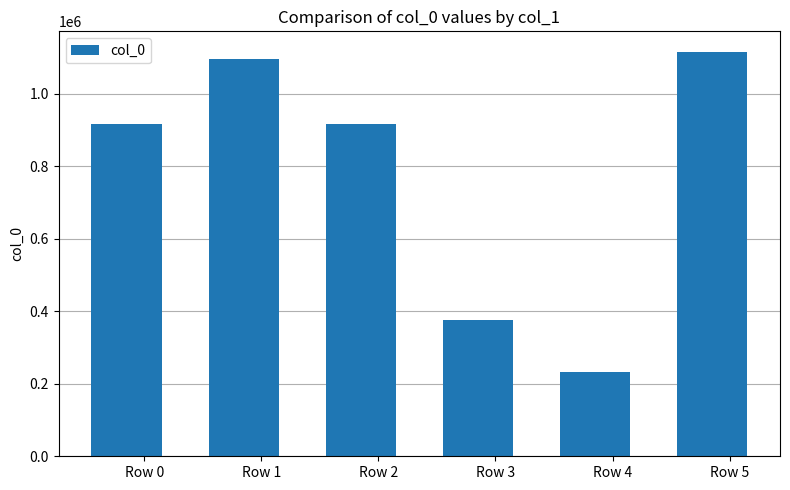

At which label does the data first exceed 917367?

Row 1